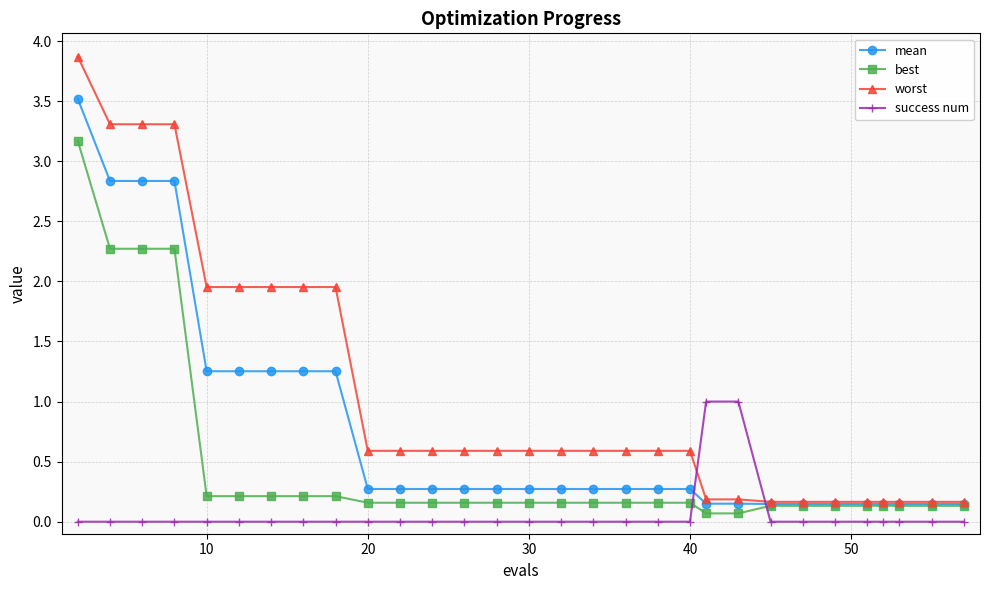

Which series has the largest total across all categories?

worst